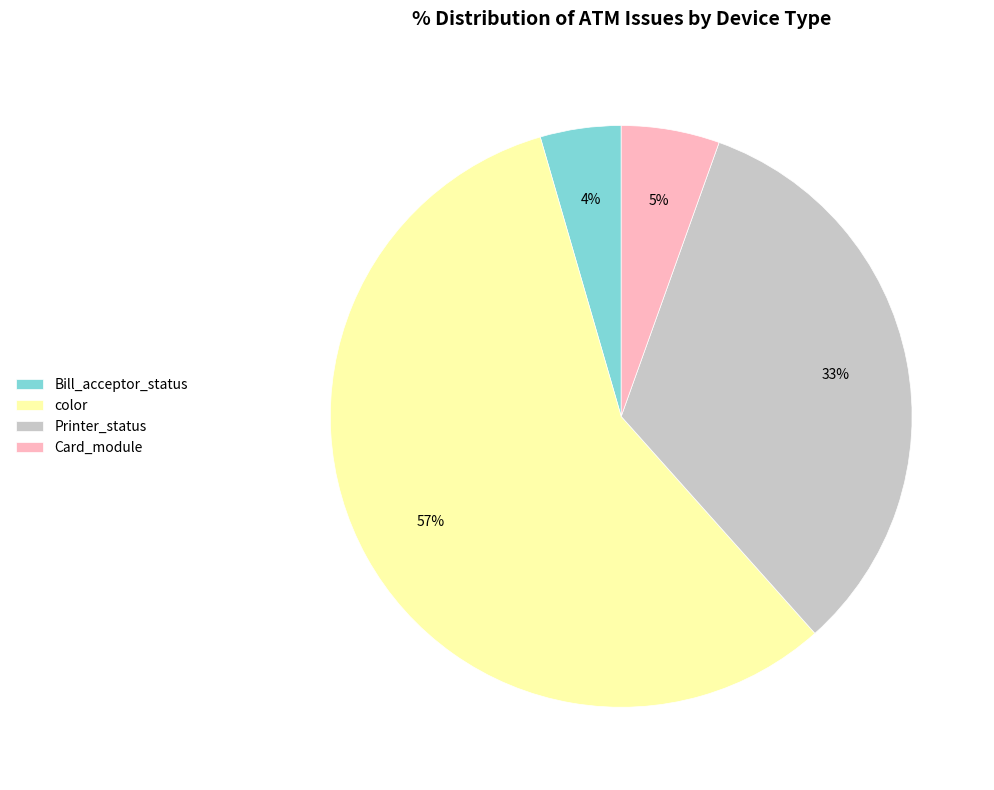

Is it true that Bill_acceptor_status is 11% of the pie?

False